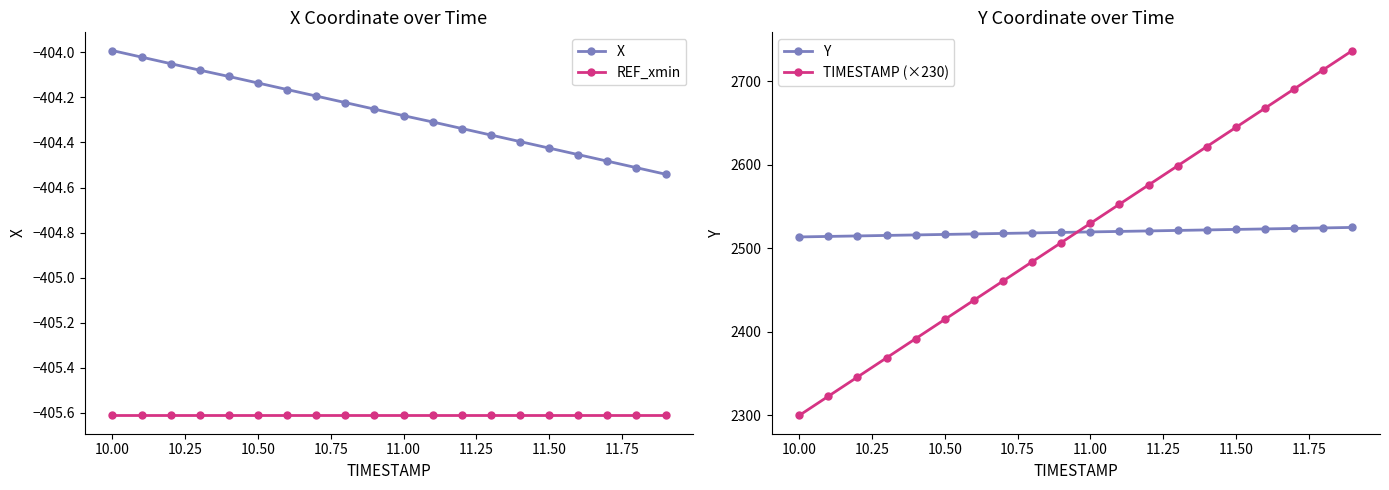

True or false: X and REF_xmin cross at least once.

False